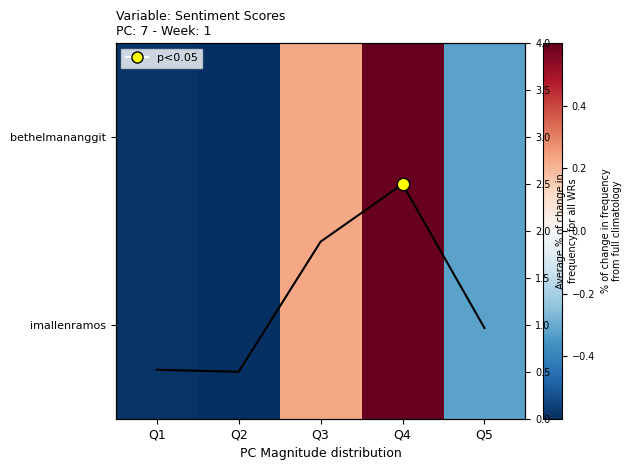

Which label corresponds to the largest value in the chart?

Q4